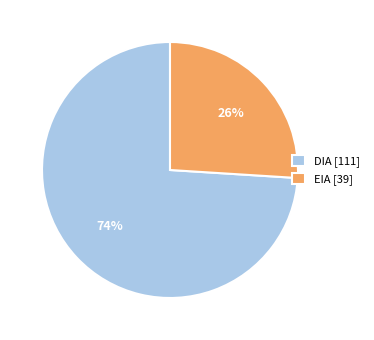

How many slices are in this pie chart?

2